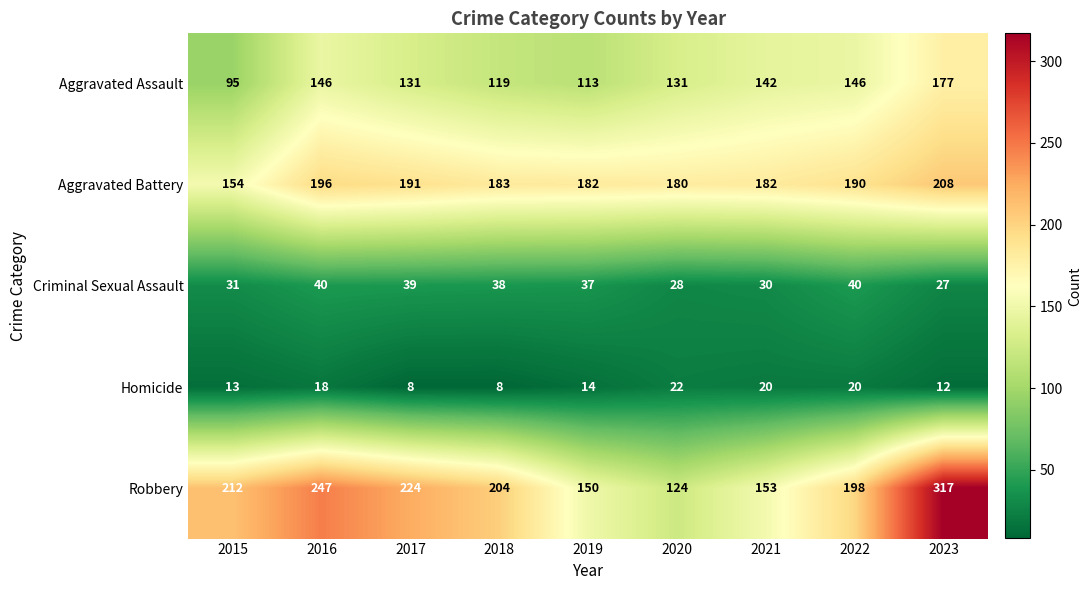

What value does the Criminal Sexual Assault series have at 2015, to the nearest 10?

30